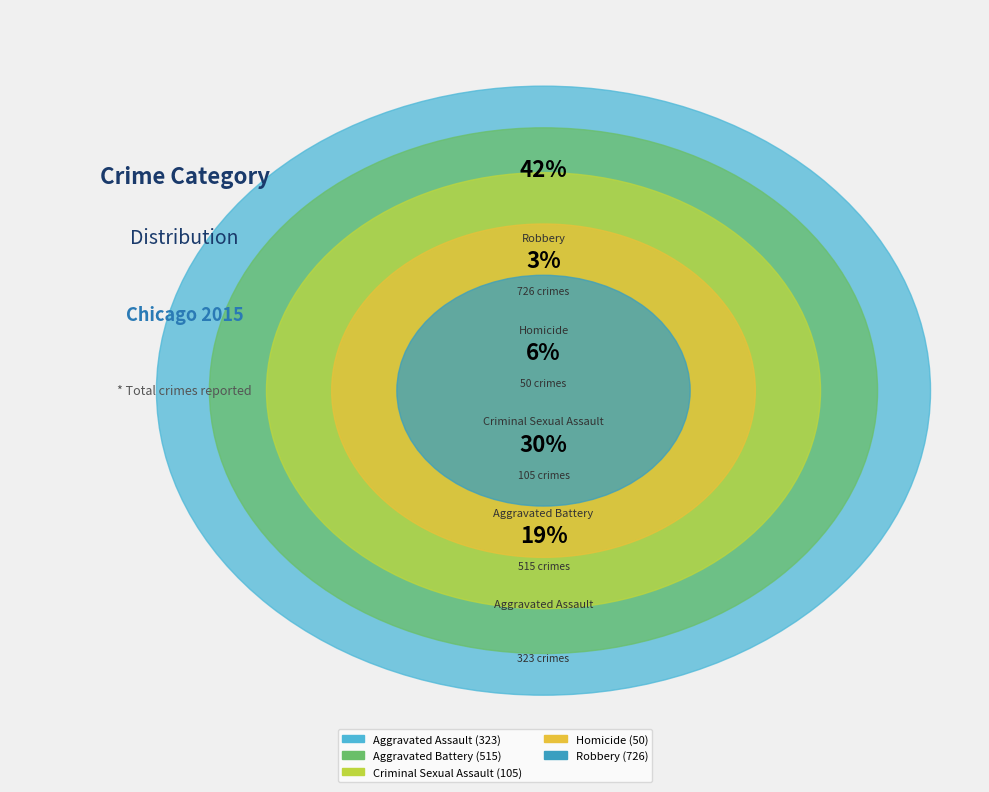

What percentage is the Criminal Sexual Assault slice, to the nearest percent?

6%